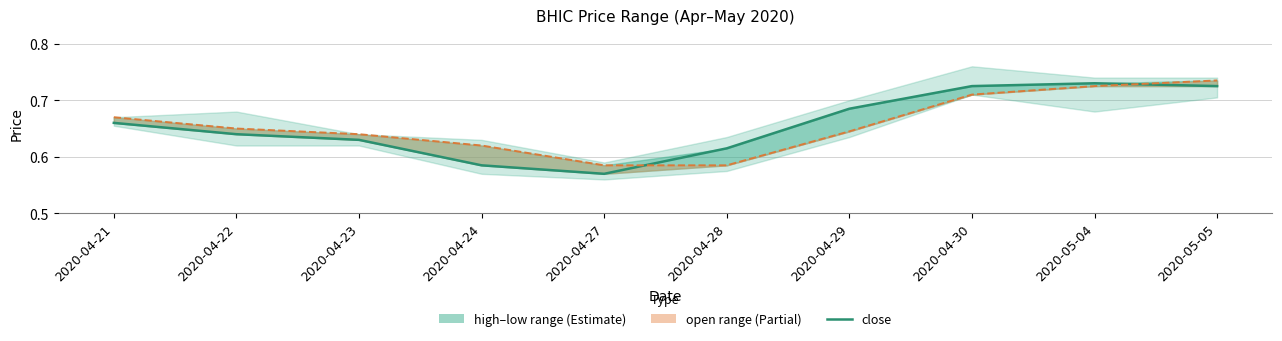

At which category does the chart reach its minimum across all series?

2020-04-27